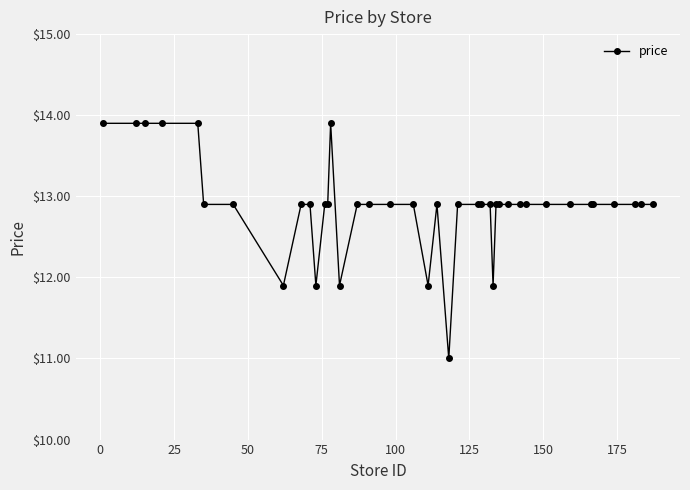

True or false: the data has more than 0 interior local peaks.

True